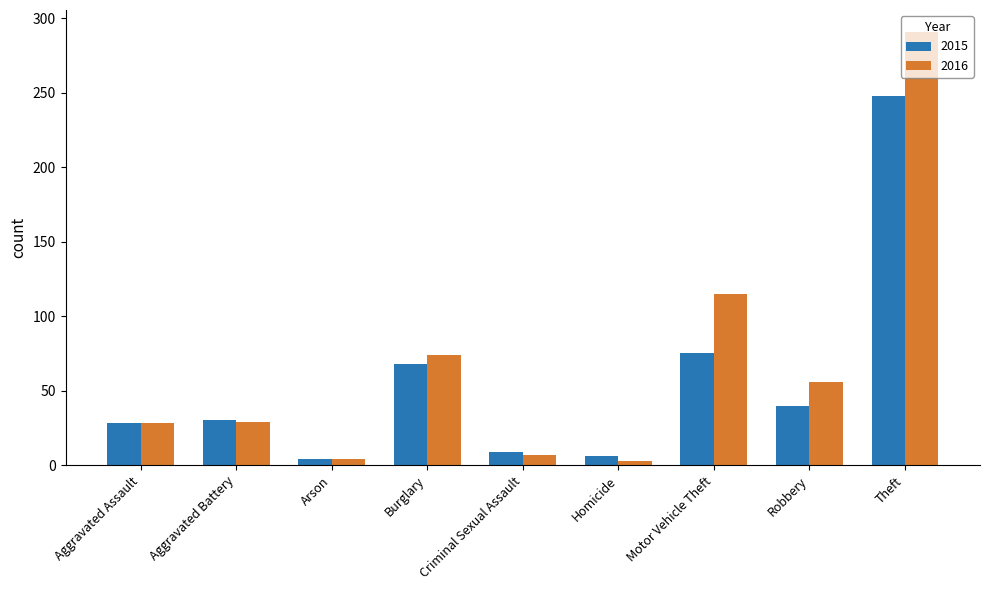

Is it true that 2015 equals 248 at Theft?

True